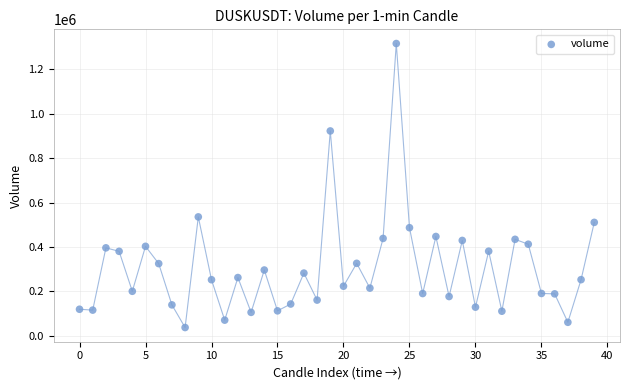

What is the range of Y values (max minus min)?

1278569